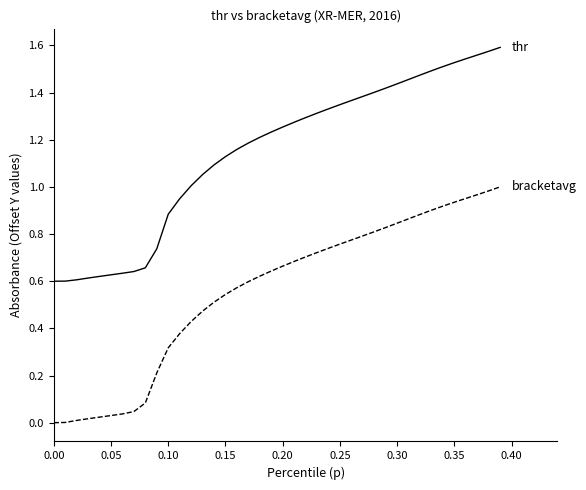

Does the chart display data point markers on the line(s)?

No